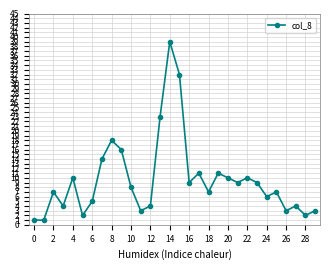

Reading right to left, transcribe all the data shown in this chart.

3	2	4	3	7	6	9	10	9	10	11	7	11	9	32	39	23	4	3	8	16	18	14	5	2	10	4	7	1	1